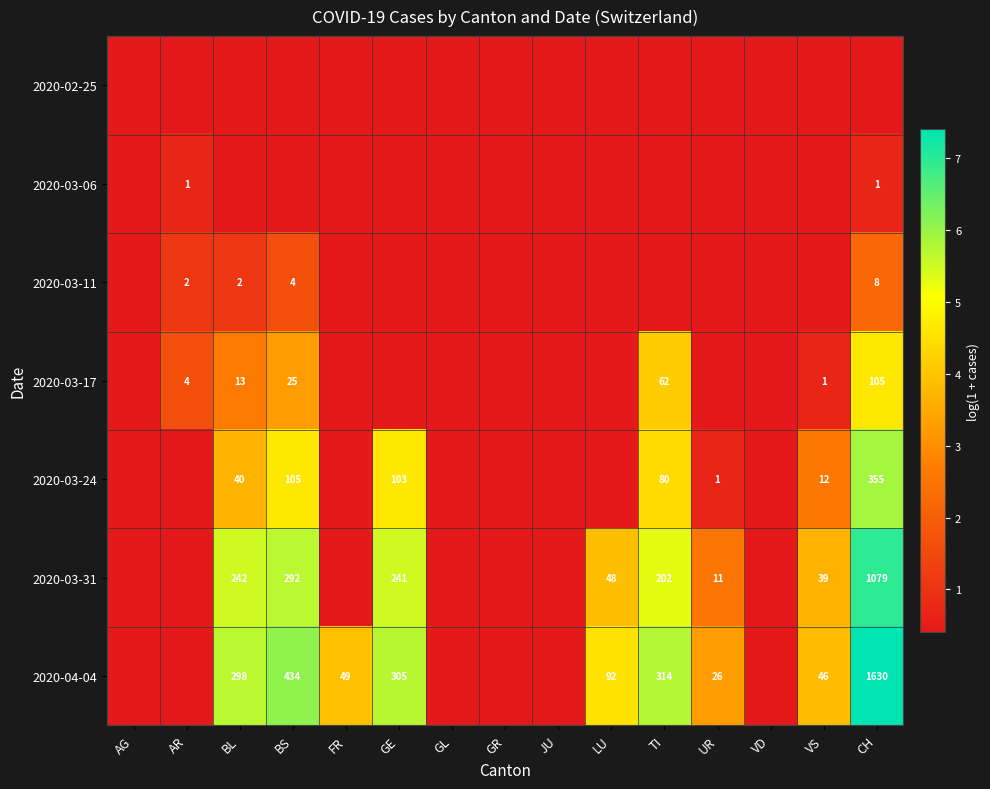

At how many categories does at least one series exceed 5?

5